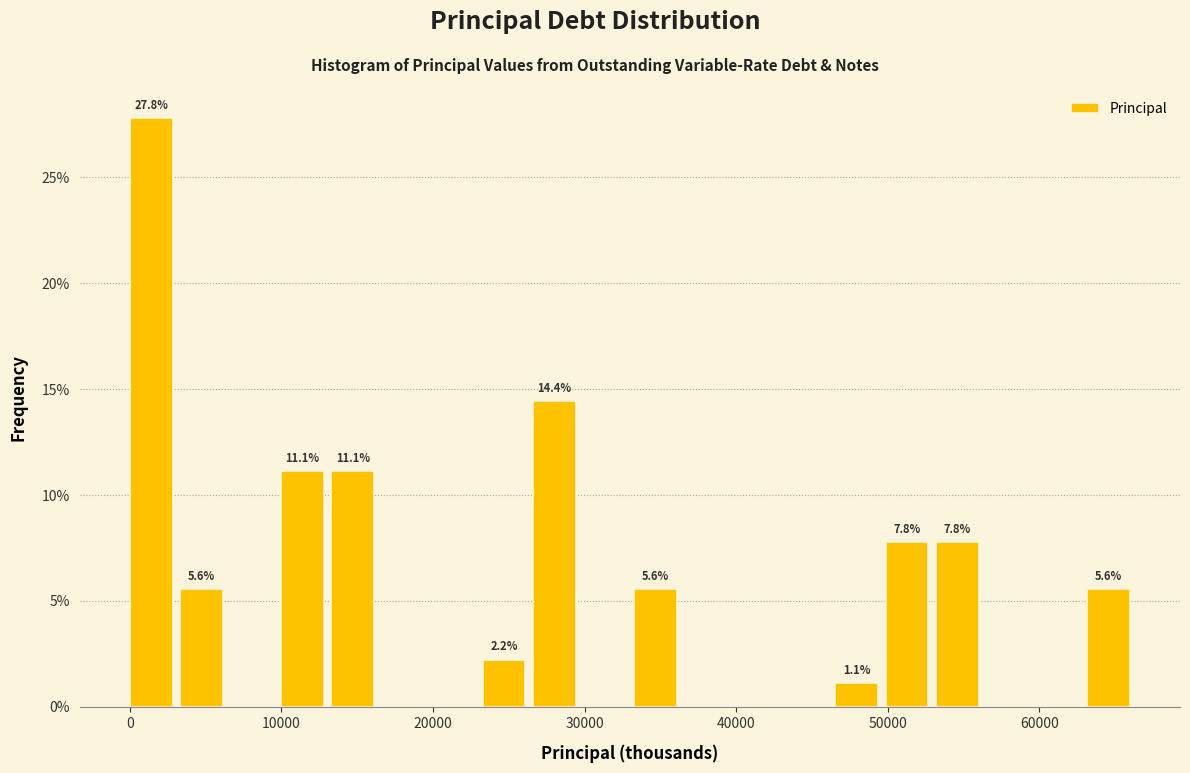

Read against the x-axis, roughly where is the centre of the tallest bar?

1000